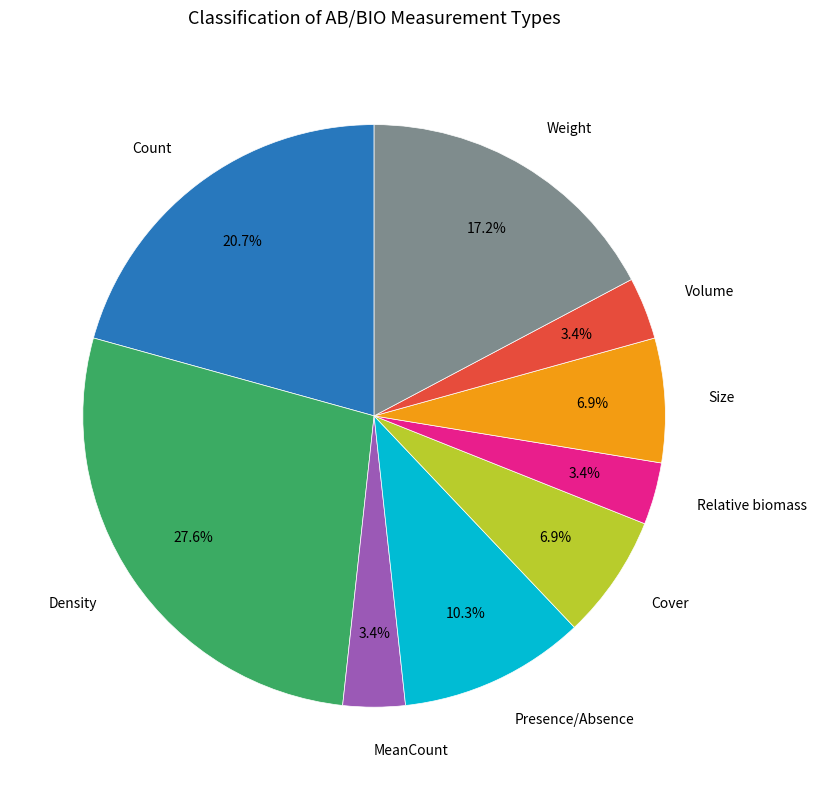

Which has a higher value, Volume or Weight?

Weight